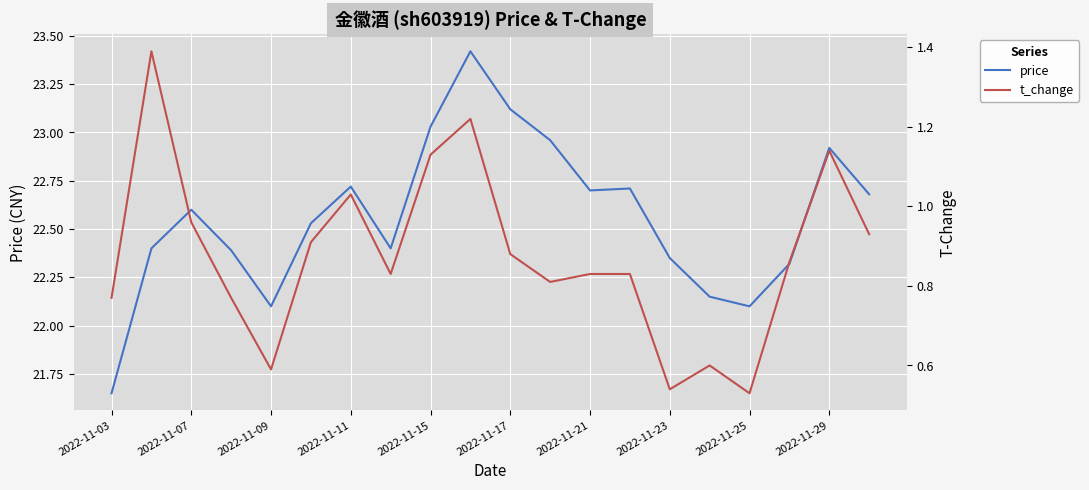

List the series in order of their peak value, lowest first.

t_change, price